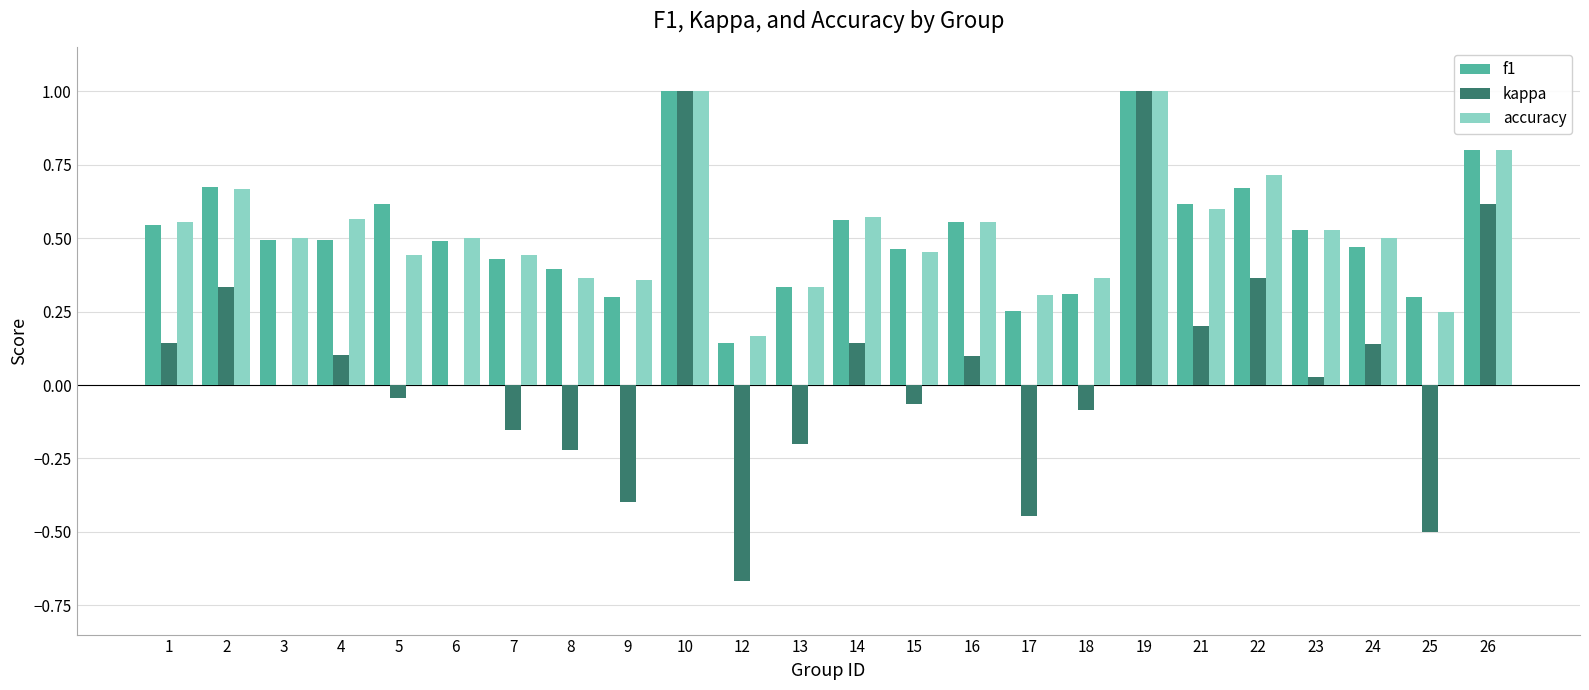

What is the sum of the accuracy values at 9 and 4?

0.9